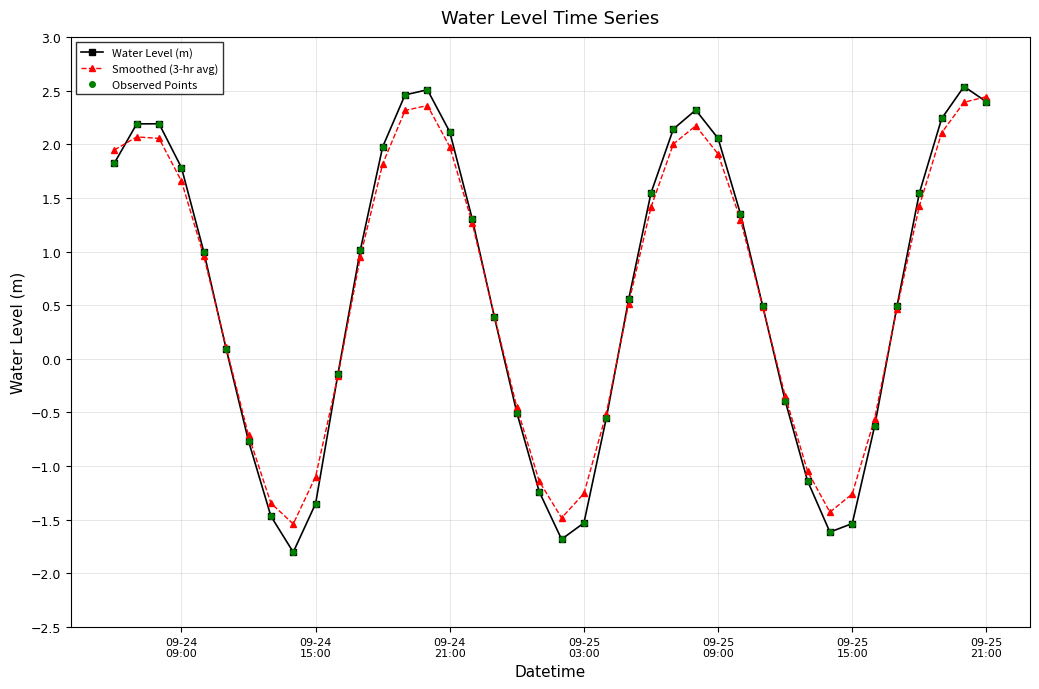

What is the value of the Smoothed (3-hr avg) point at the 30th from the left?

0.5